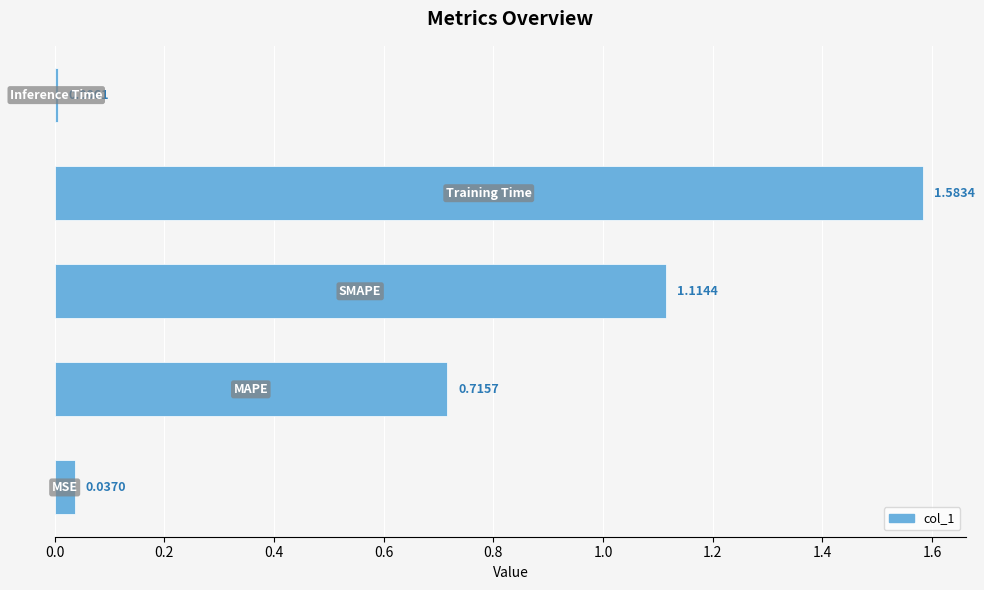

What is the sum of all values?

3.5